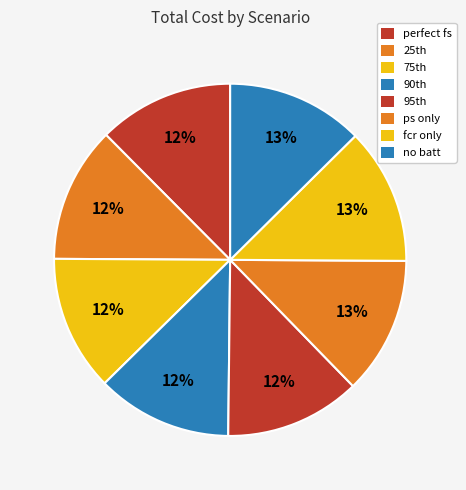

Count the number of slices in the pie.

8